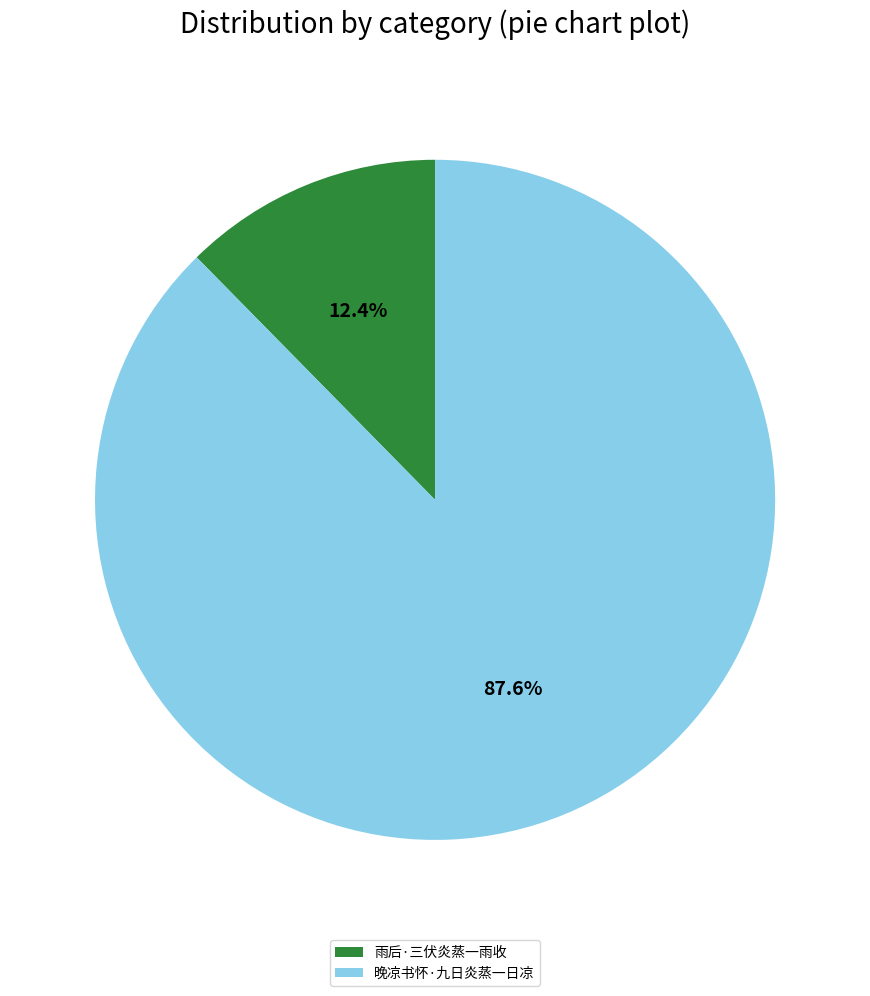

What percentage do 晚凉书怀·九日炎蒸一日凉 and 雨后·三伏炎蒸一雨收 together represent?

100.0%